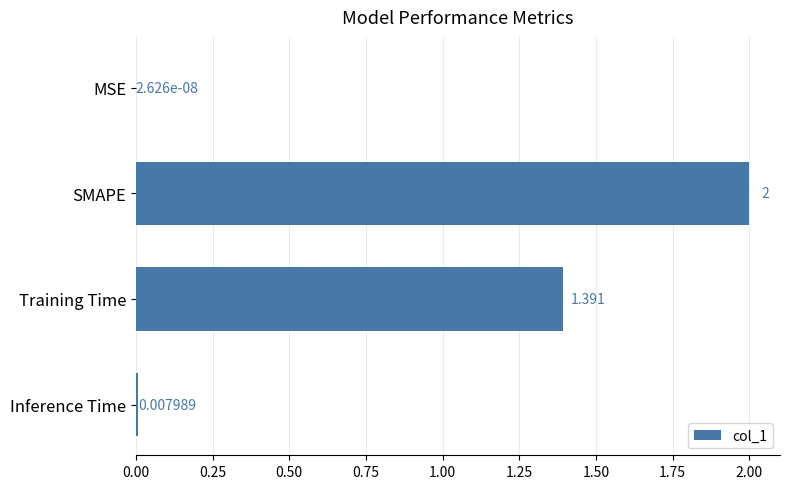

Are the bars horizontal?

Yes